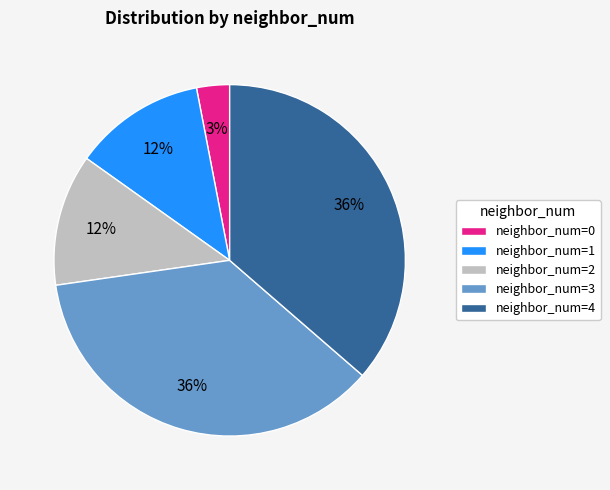

To the nearest percent, what is the difference between the largest and smallest slice percentages?

33%